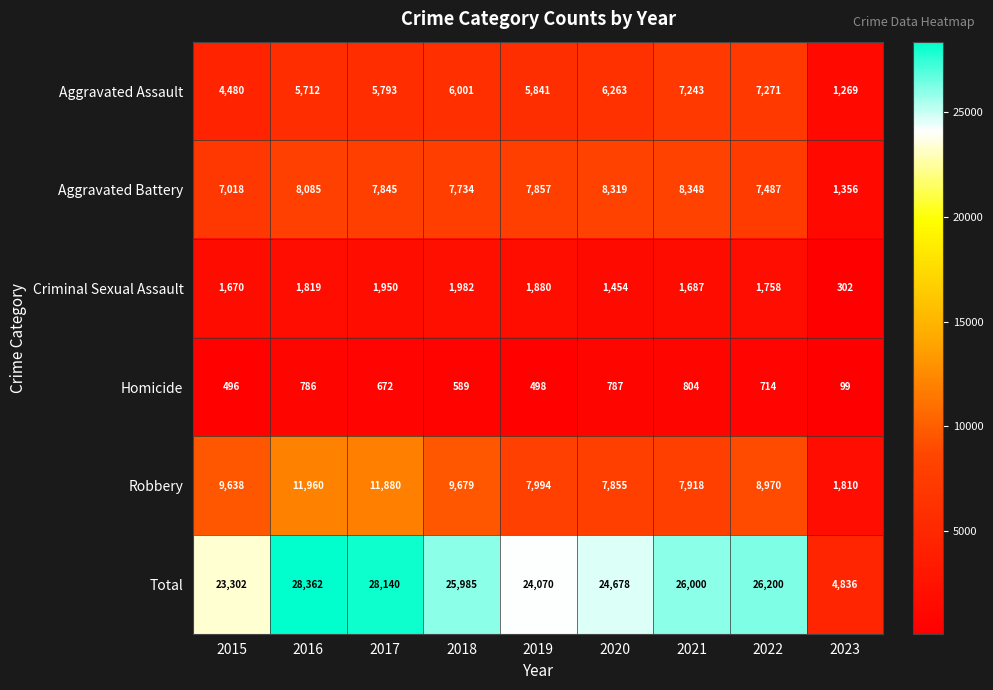

The value of Homicide at 2022 is 714. True or false?

True